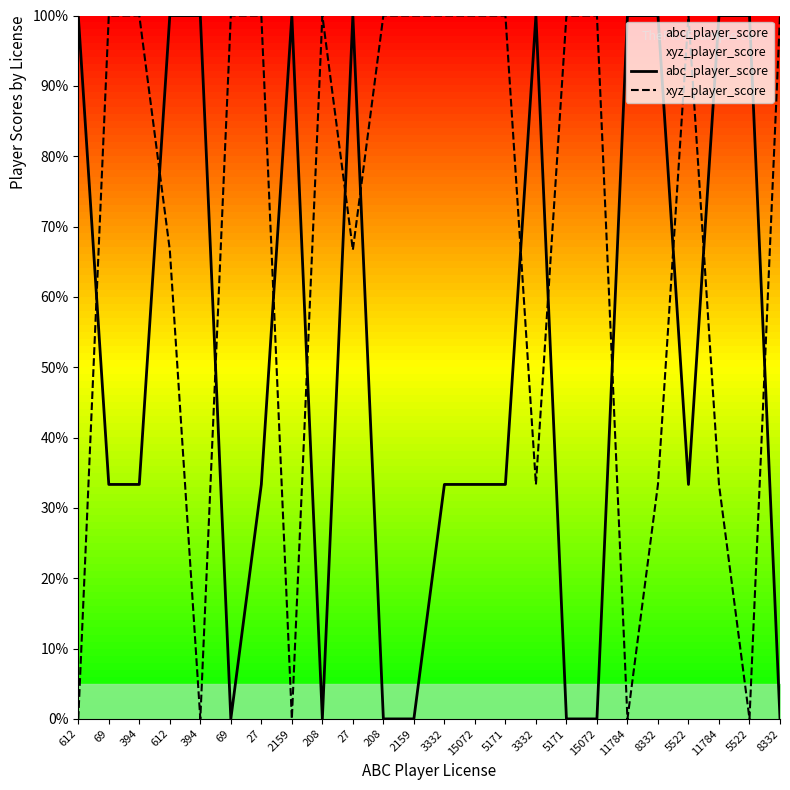

Is it true that xyz_player_score equals 100.0 at 394?

True